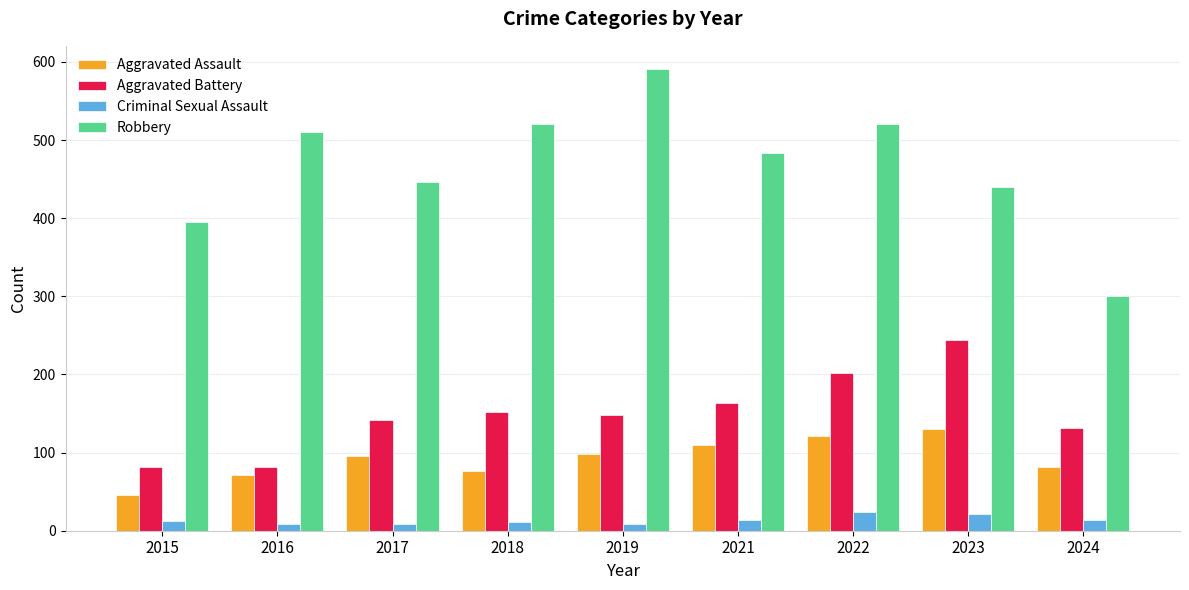

At which category is the sum across all series the highest?

2022